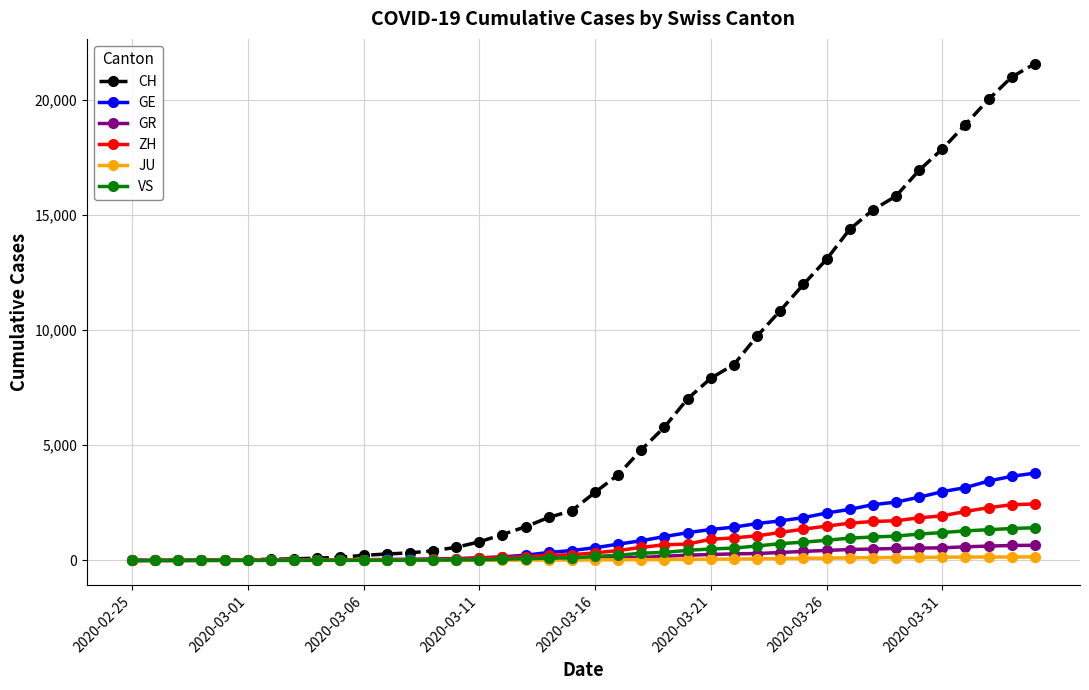

What is the maximum value for CH?

21554